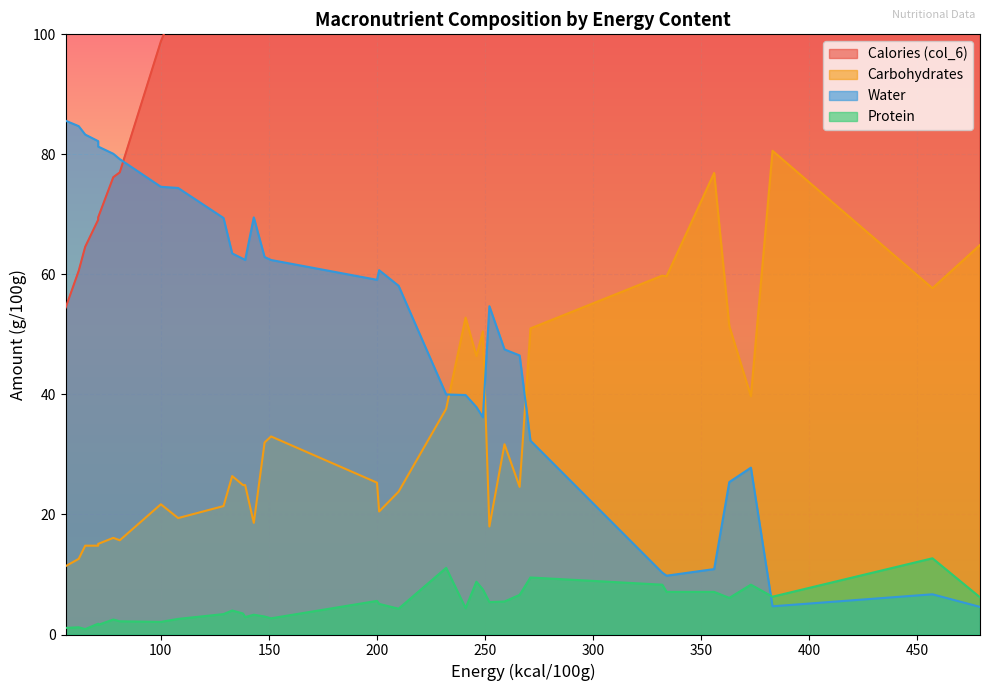

Reading right to left, list all the values displayed in this chart.

Calories (col_6): 38=77.0	37=69.5	36=127.9	35=54.5	34=60.6	33=69.1	32=206.0	31=197.8	30=141.6	29=198.3	28=450.8	27=257.1	26=126.2	25=106.0	24=125.6	23=125.6	22=301.4	21=149.1	20=149.1	19=239.6	18=146.3	17=146.3	16=351.3	15=125.3	14=125.3	13=299.4	12=366.6	11=373.7	10=255.9	9=360.5	8=266.3	7=220.0	6=243.7	5=240.6	4=246.6	3=475.2	2=98.8	1=64.6	0=76.2
Carbohydrates: 38=15.7	37=15.1	36=26.4	35=11.4	34=12.6	33=14.8	32=23.8	31=20.5	30=18.6	29=25.3	28=57.7	27=24.6	26=21.4	25=19.4	24=24.9	23=24.9	22=59.7	21=33.0	20=33.0	19=52.8	18=32.0	17=32.0	16=76.9	15=24.9	14=24.9	13=59.8	12=39.7	11=80.6	10=31.7	9=51.4	8=51.0	7=37.6	6=50.5	5=46.4	4=18.0	3=64.9	2=21.7	1=14.8	0=16.1
Water: 38=79.2	37=81.3	36=63.5	35=85.6	34=84.7	33=82.2	32=58.1	31=60.7	30=69.5	29=59.1	28=6.7	27=46.5	26=69.4	25=74.4	24=62.4	23=62.4	22=9.8	21=62.4	20=62.4	19=39.9	18=62.9	17=62.9	16=10.9	15=62.6	14=62.6	13=10.3	12=27.8	11=4.7	10=47.5	9=25.4	8=32.3	7=40.0	6=36.2	5=37.9	4=54.7	3=4.6	2=74.6	1=83.3	0=80.1
Protein: 38=2.2	37=1.6	36=4.0	35=1.1	34=1.2	33=1.8	32=4.3	31=5.1	30=3.3	29=5.6	28=12.7	27=6.6	26=3.4	25=2.6	24=2.9	23=2.9	22=7.1	21=2.7	20=2.7	19=4.4	18=3.0	17=3.0	16=7.1	15=3.5	14=3.5	13=8.3	12=8.3	11=6.3	10=5.5	9=6.1	8=9.5	7=11.1	6=7.5	5=8.8	4=5.4	3=6.2	2=2.1	1=0.9	0=2.5